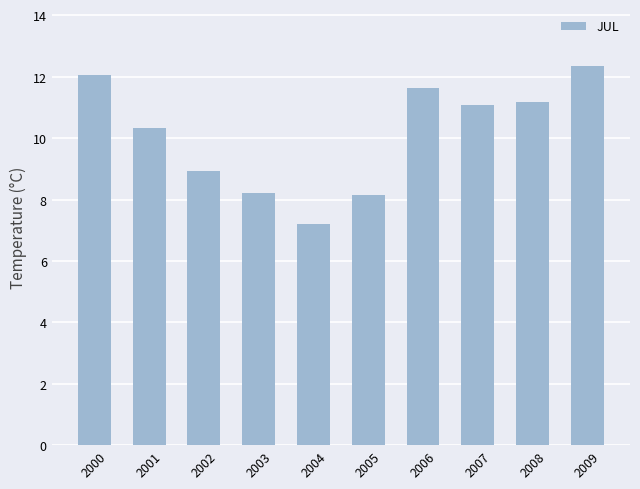

Where does the data first go above 11?

2000